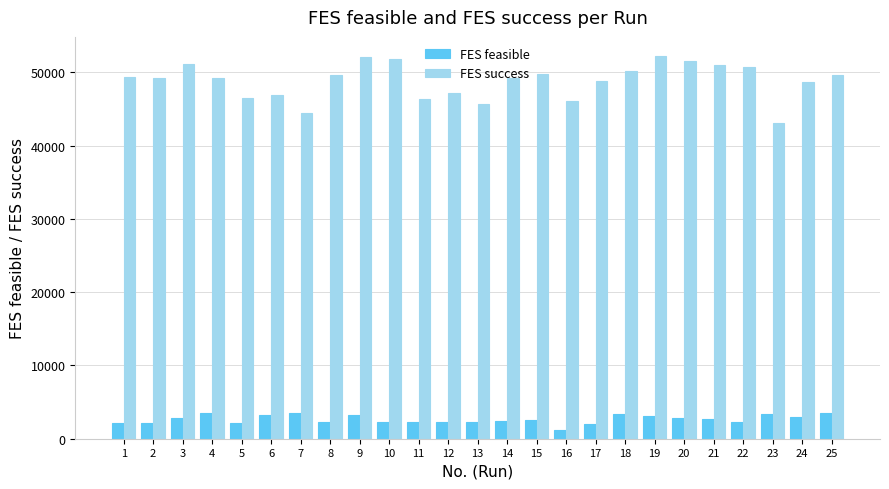

Is it true that FES feasible equals 3307 at 23?

True